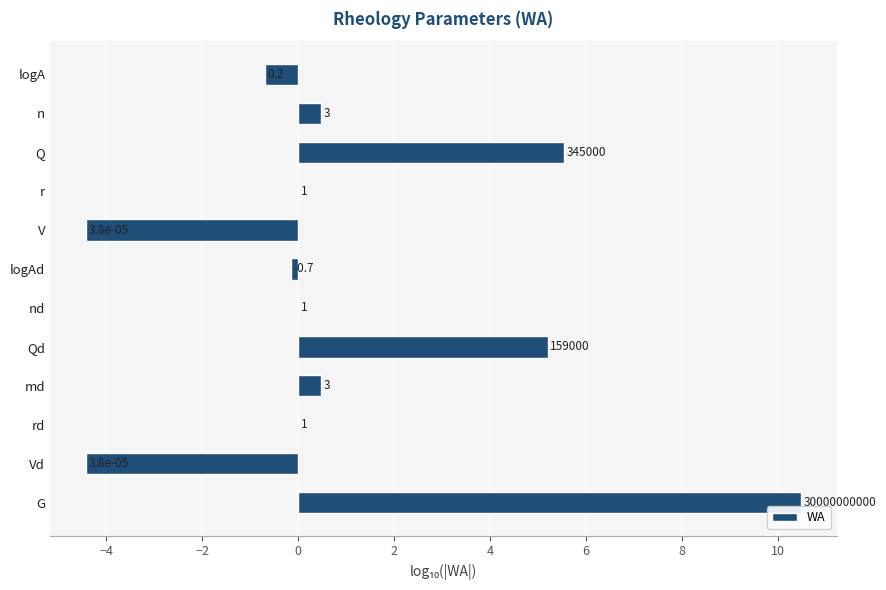

Are the bars horizontal?

Yes